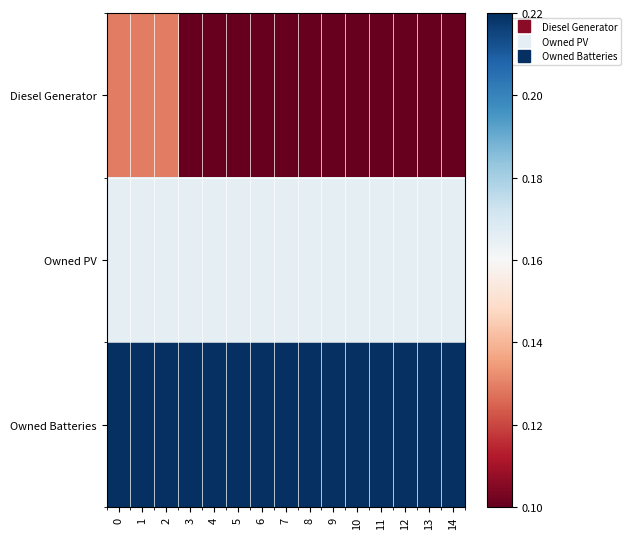

At which category does the chart reach its minimum across all series?

3